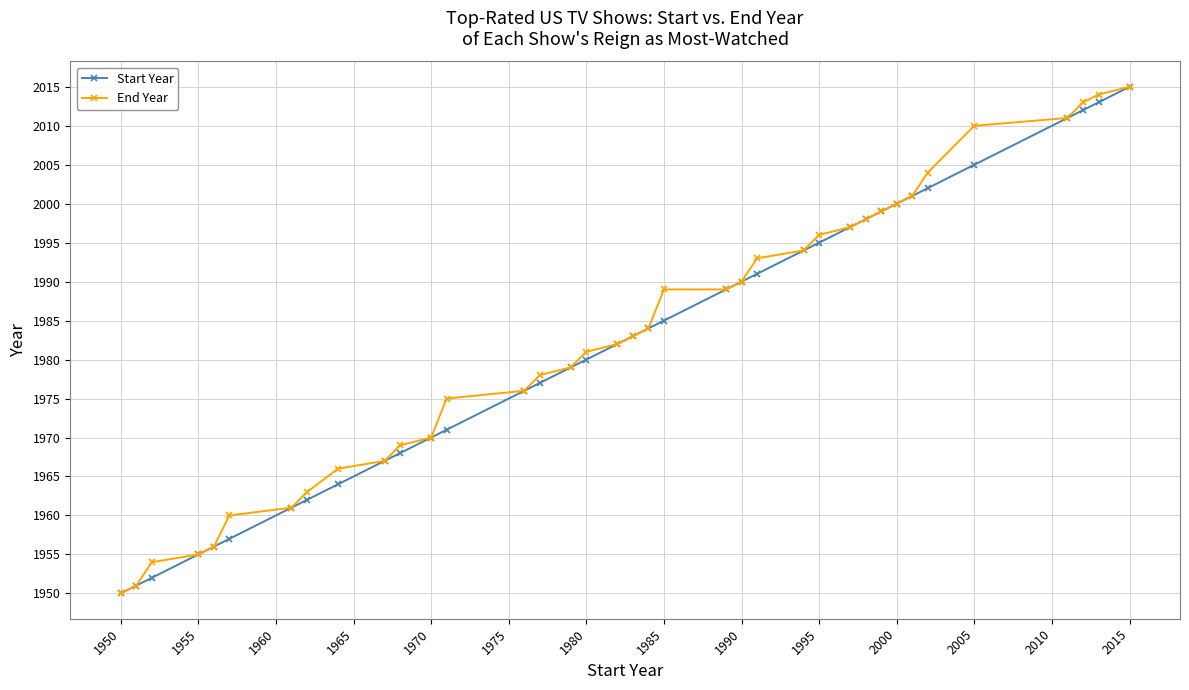

At how many categories does at least one series exceed 1974?

25